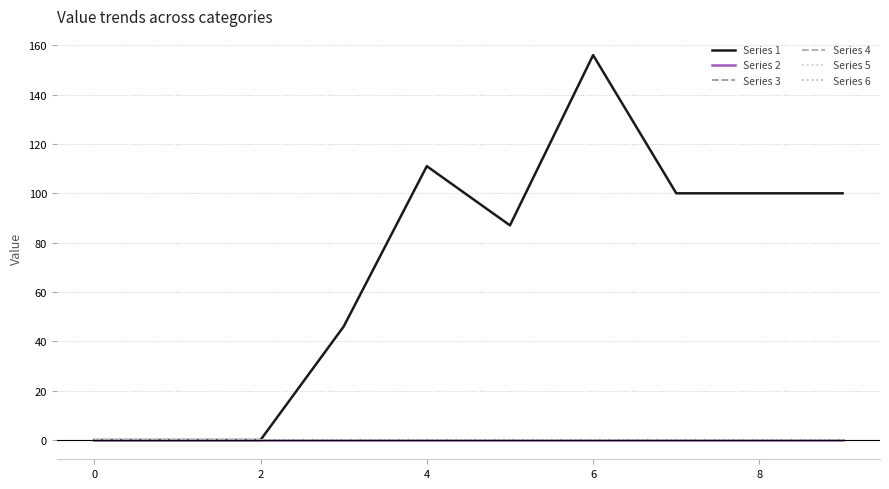

Reading right to left, what are all the values shown in this chart?

Series 1: 100	100	100	156	87	111	46	0	0	0
Series 2: 0	0	0	0	0	0	0	0	0	0
Series 3: 0	0	0	0	0	0	0	0	0	0
Series 4: 0	0	0	0	0	0	0	0	0	0
Series 5: 0	0	0	0	0	0	0	0	0	0
Series 6: 0	0	0	0	0	0	0	0	0	0